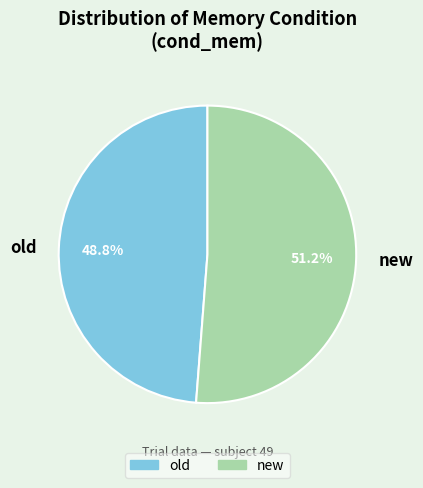

The new slice represents 45% of the pie. True or false?

False